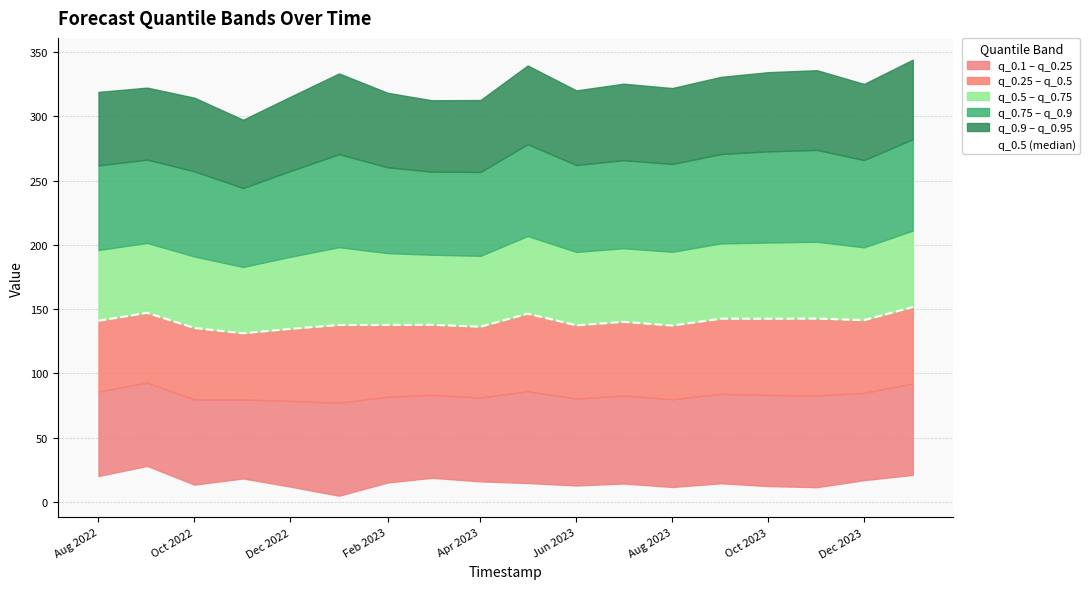

What is the difference between the maximum and second lowest values?

16.9